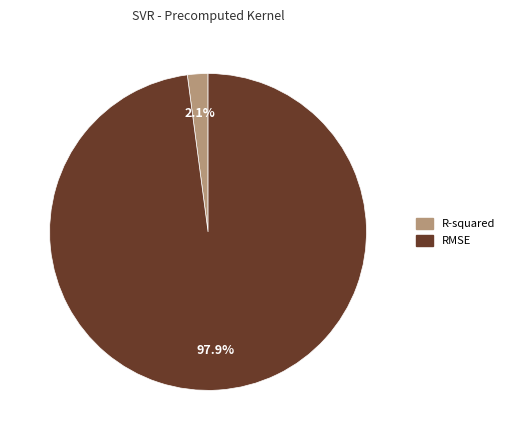

Which category accounts for the majority?

RMSE